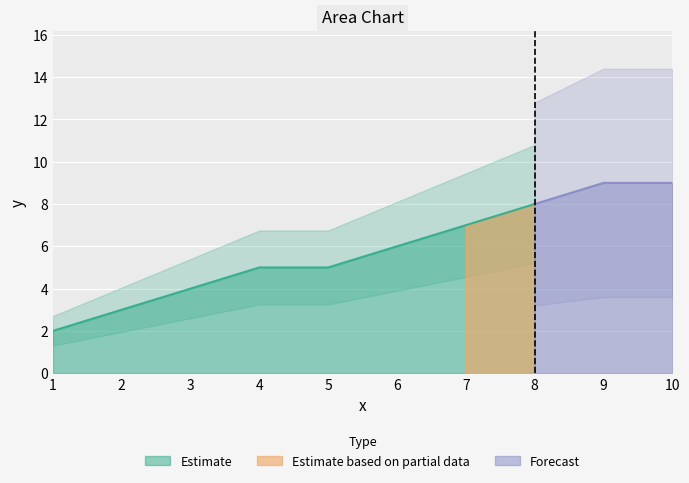

What value does the data have at 6?

6